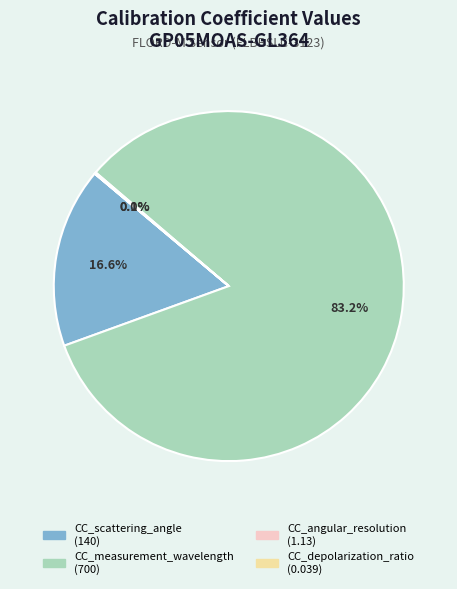

To the nearest percent, what is the average slice percentage?

25%